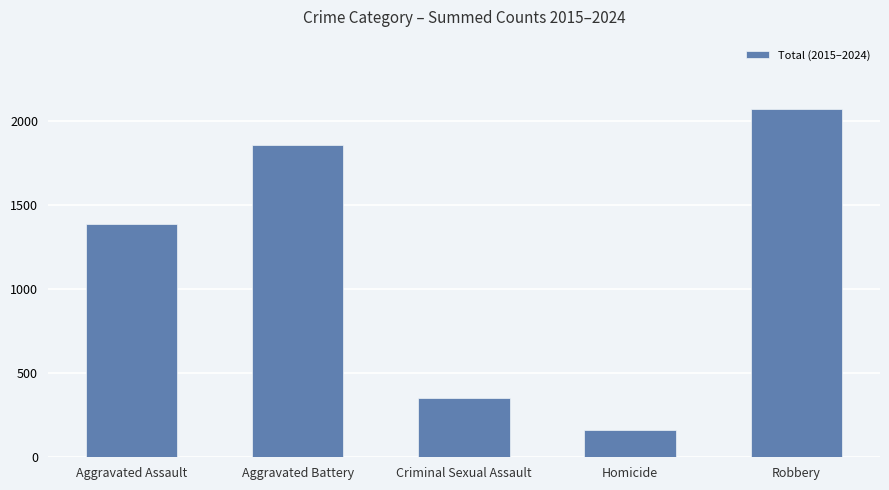

The chart shows a value of 1390 at Aggravated Assault. True or false?

True